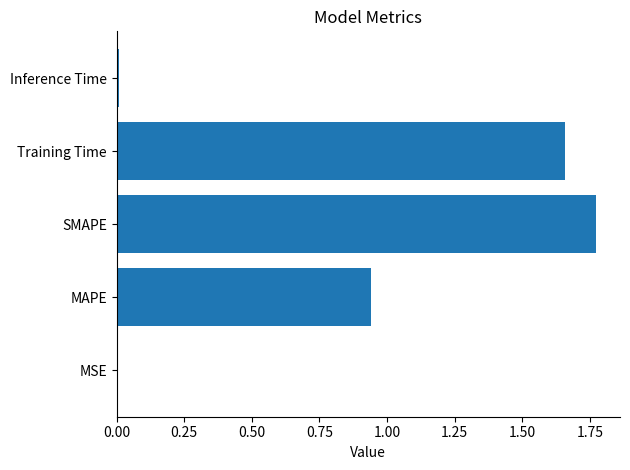

The value at Training Time is 2.8. True or false?

False